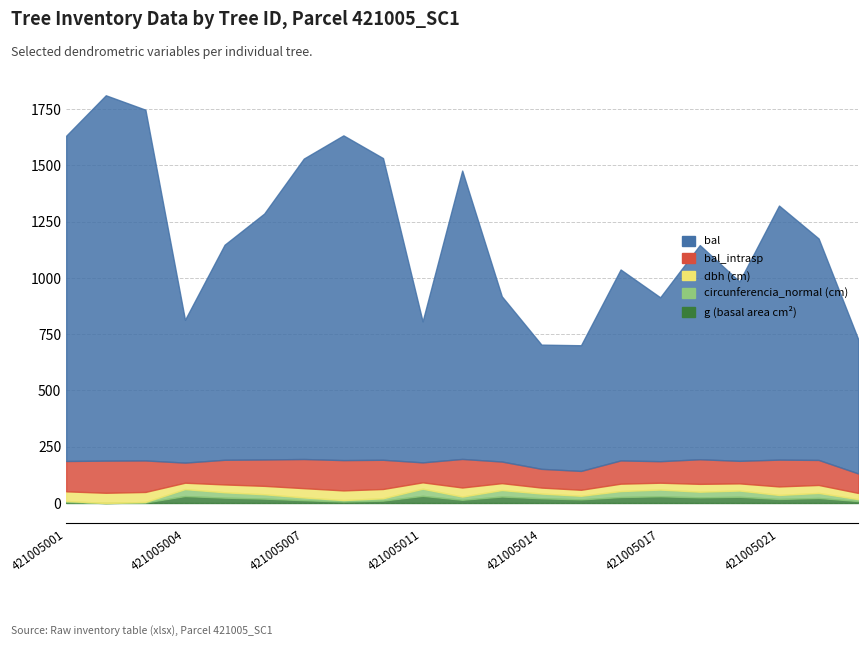

Does the chart display data point markers on the line(s)?

No